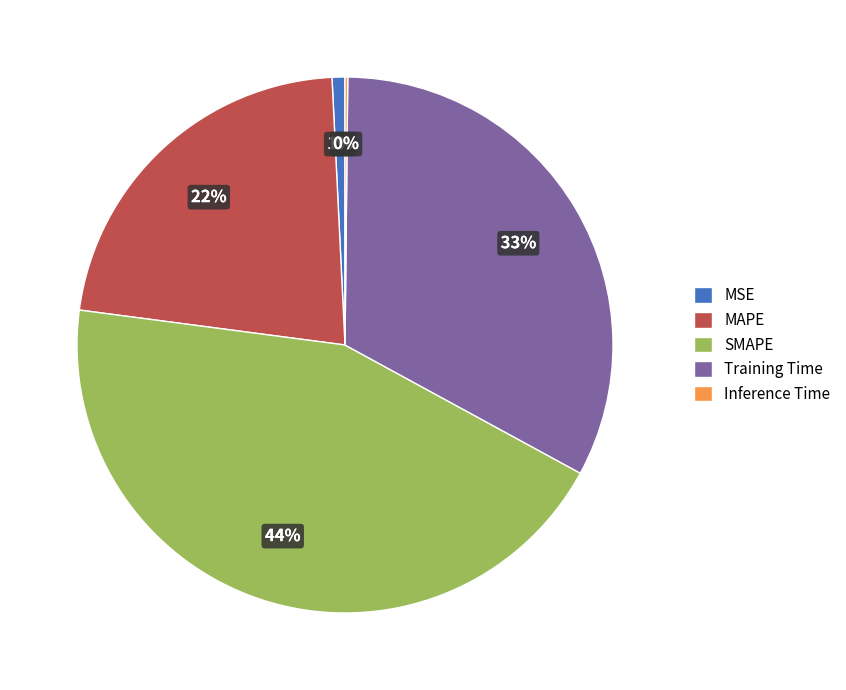

Is the sum of Training Time and SMAPE greater than half?

Yes